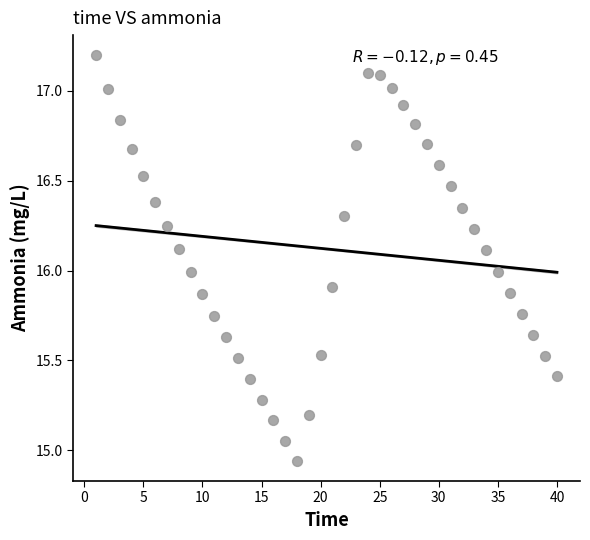

What is the range of Y values (max minus min)?

2.3